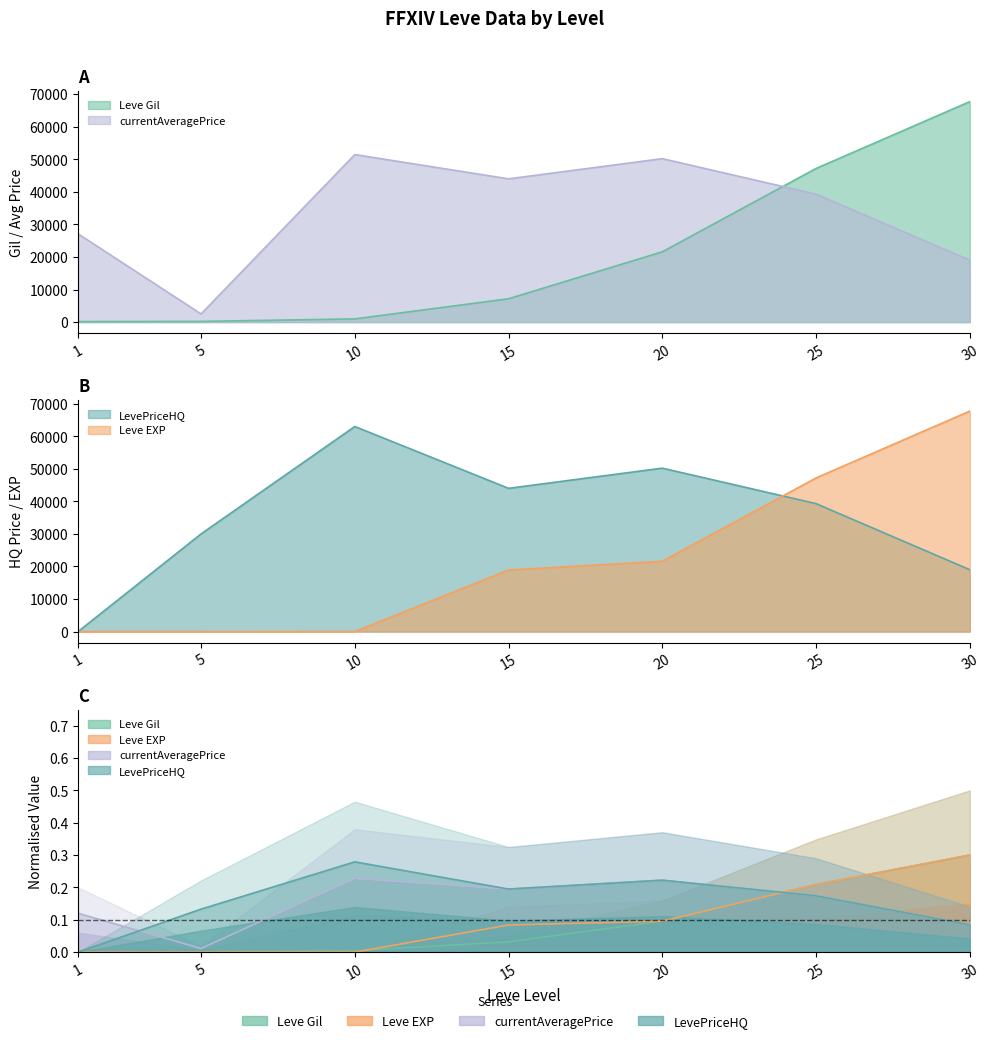

Which series has the widest spread of values?

Leve EXP